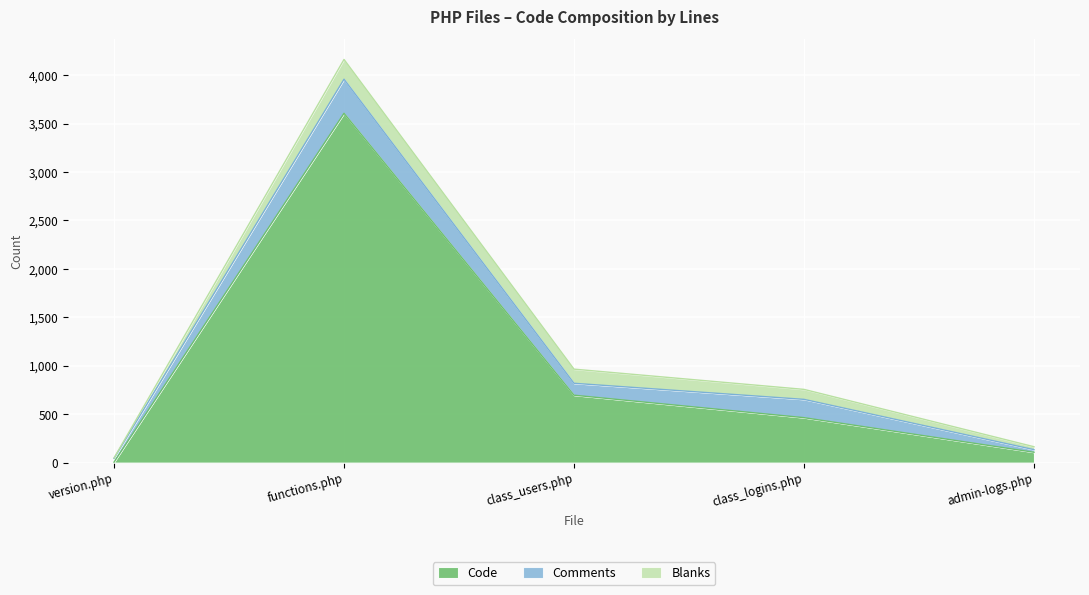

What is the value of the Blanks point at the 4th from the left?

103